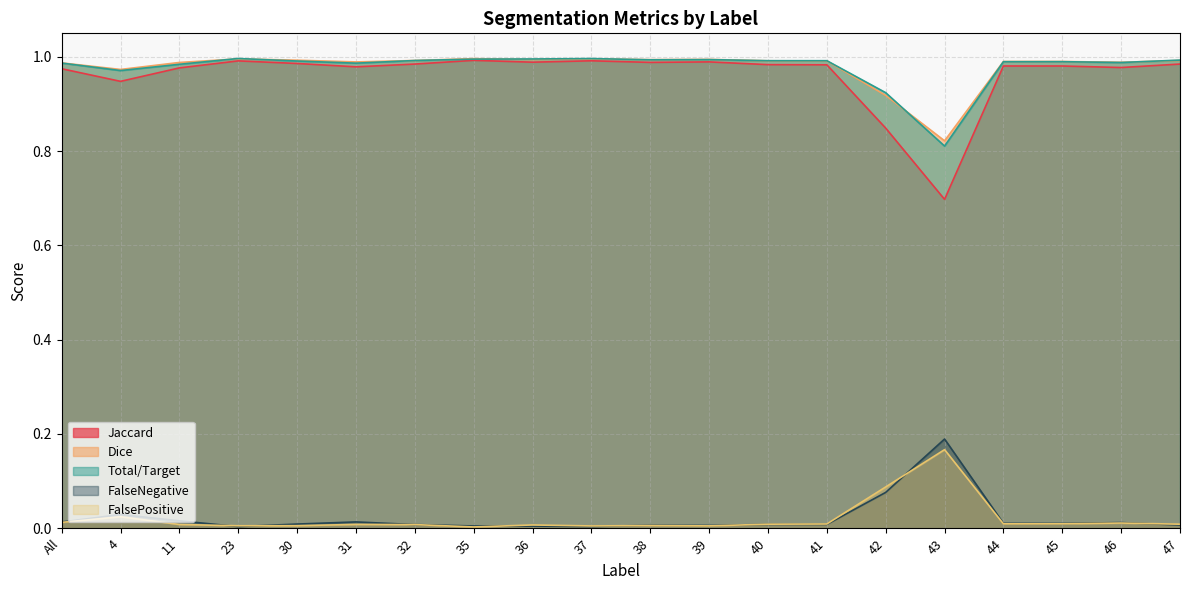

What is the label of the 2nd point from the right?

46